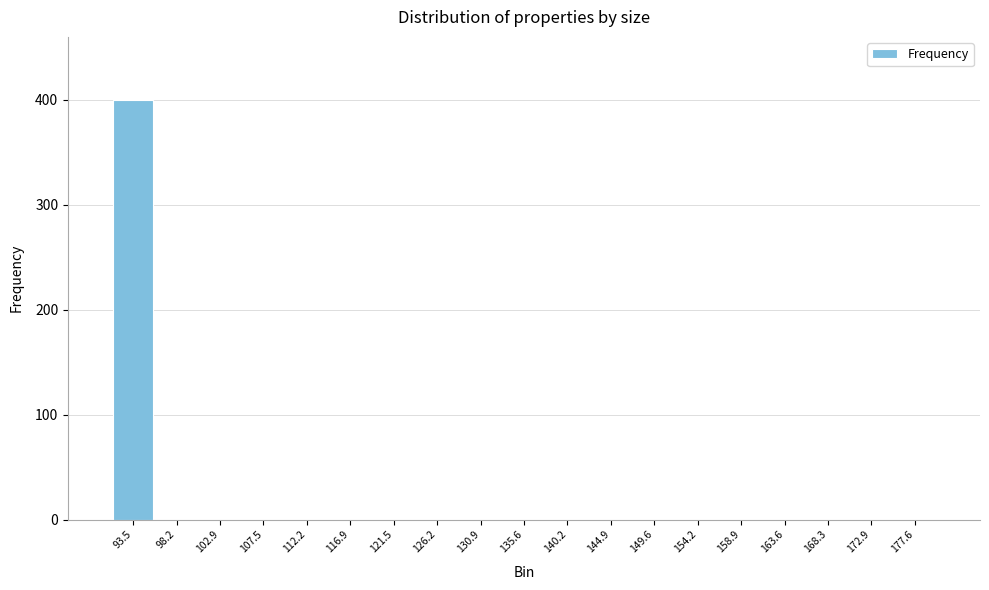

Reading left to right, list all the values displayed in this chart.

93.5=400	98.2=0	102.9=0	107.5=0	112.2=0	116.9=0	121.5=0	126.2=0	130.9=0	135.6=0	140.2=0	144.9=0	149.6=0	154.2=0	158.9=0	163.6=0	168.3=0	172.9=0	177.6=0